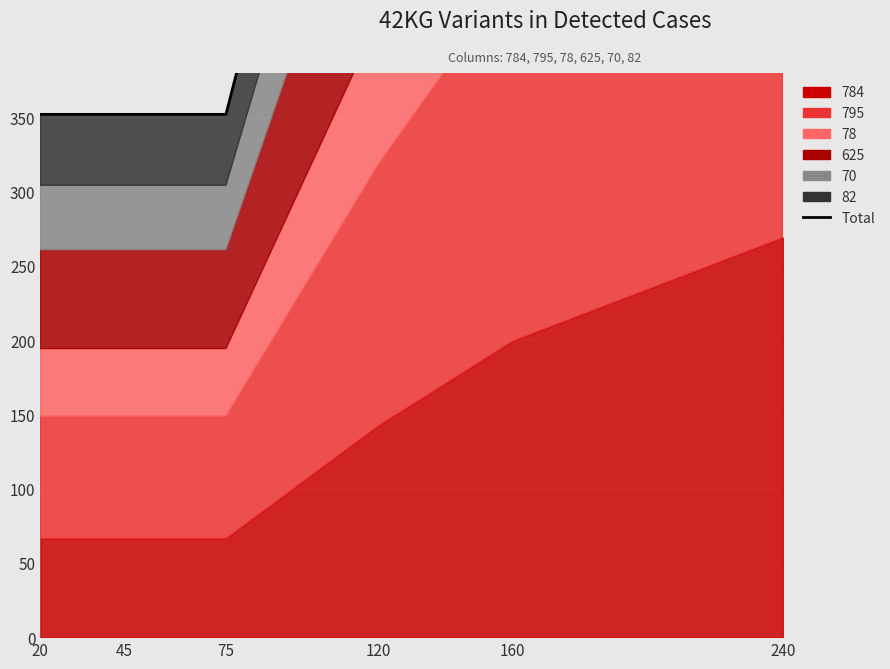

Which category has the lowest value across all series?

20